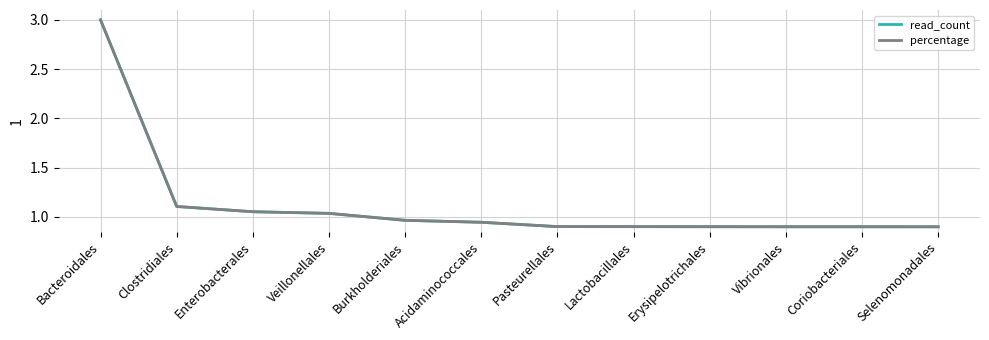

What is the minimum value shown in the chart?

0.9